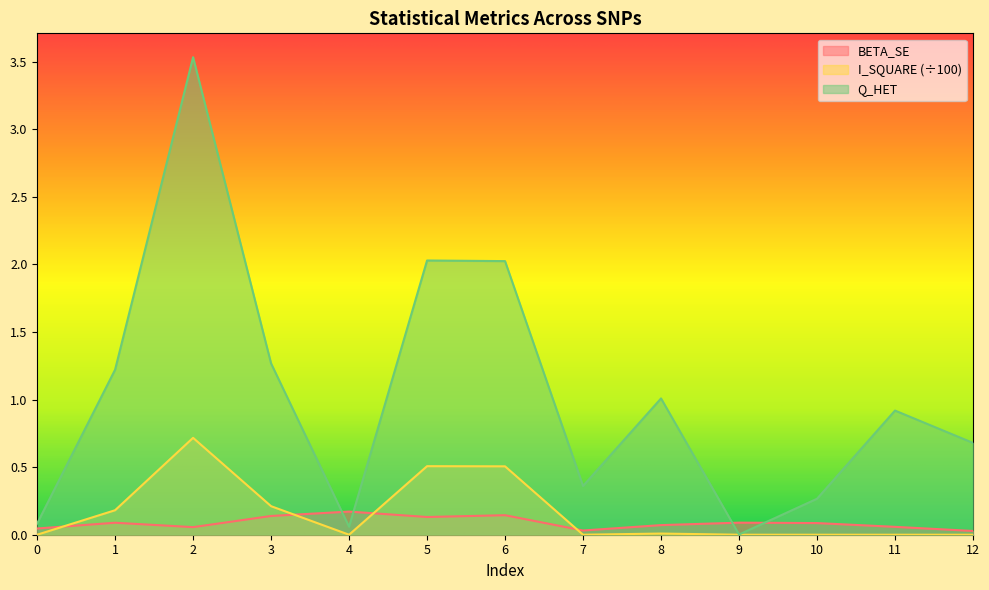

Reading left to right, transcribe all the data shown in this chart.

BETA_SE: 0.0	0.1	0.1	0.1	0.2	0.1	0.1	0.0	0.1	0.1	0.1	0.1	0.0
I_SQUARE: 0.0	0.2	0.7	0.2	0.0	0.5	0.5	0.0	0.0	0.0	0.0	0.0	0.0
Q_HET: 0.1	1.2	3.5	1.3	0.1	2.0	2.0	0.4	1.0	0.0	0.3	0.9	0.7